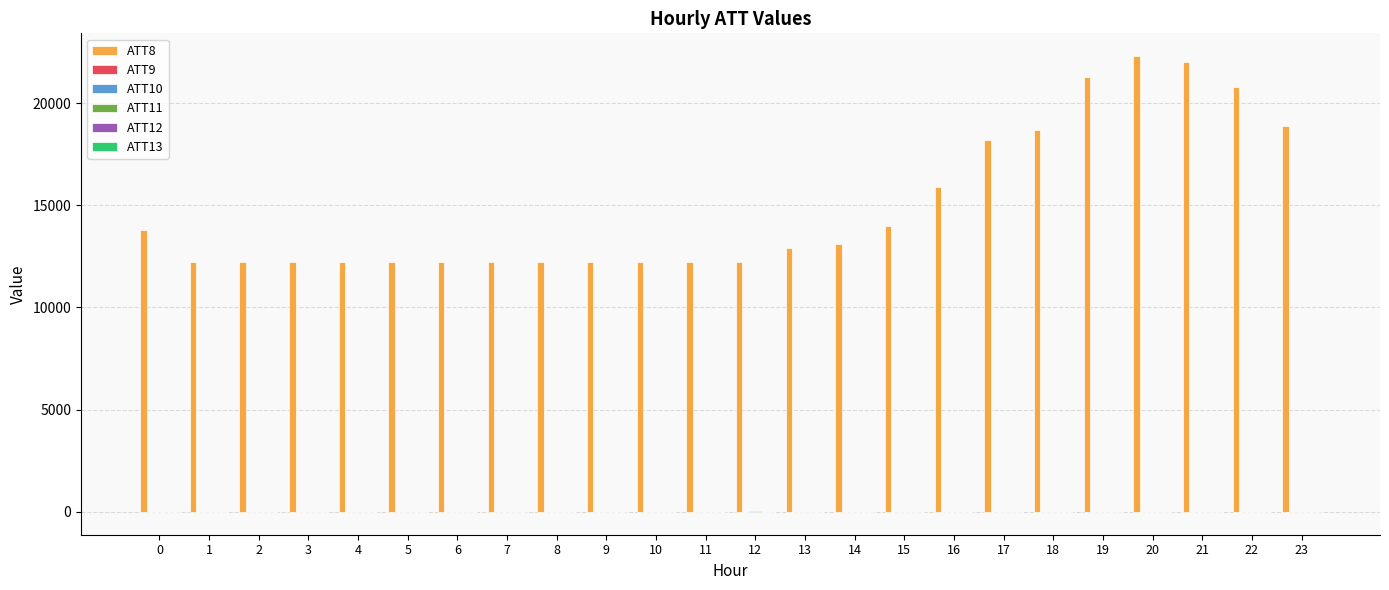

Which series has the largest total across all categories?

ATT8